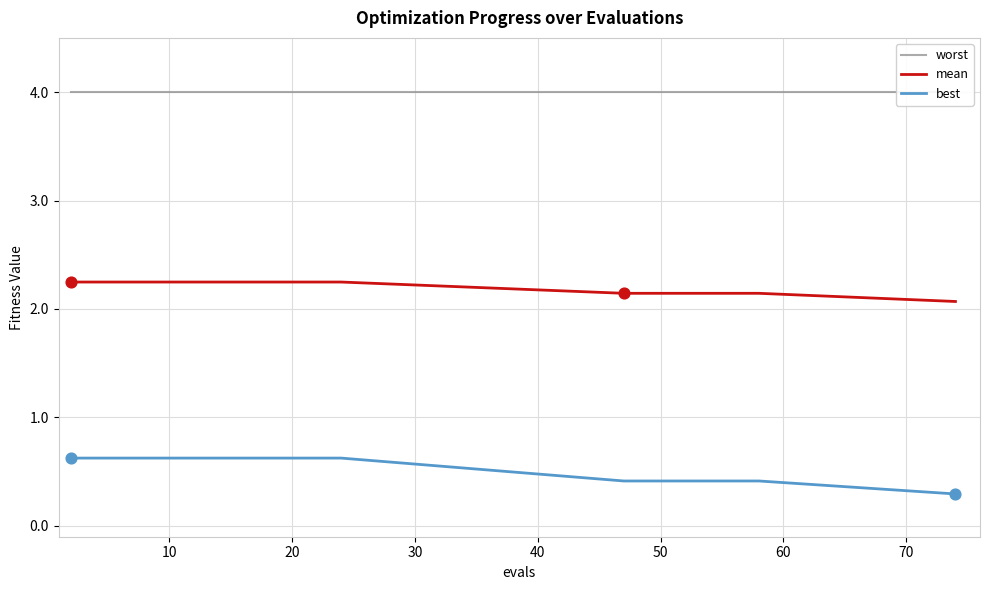

At how many categories does at least one series exceed 3?

20